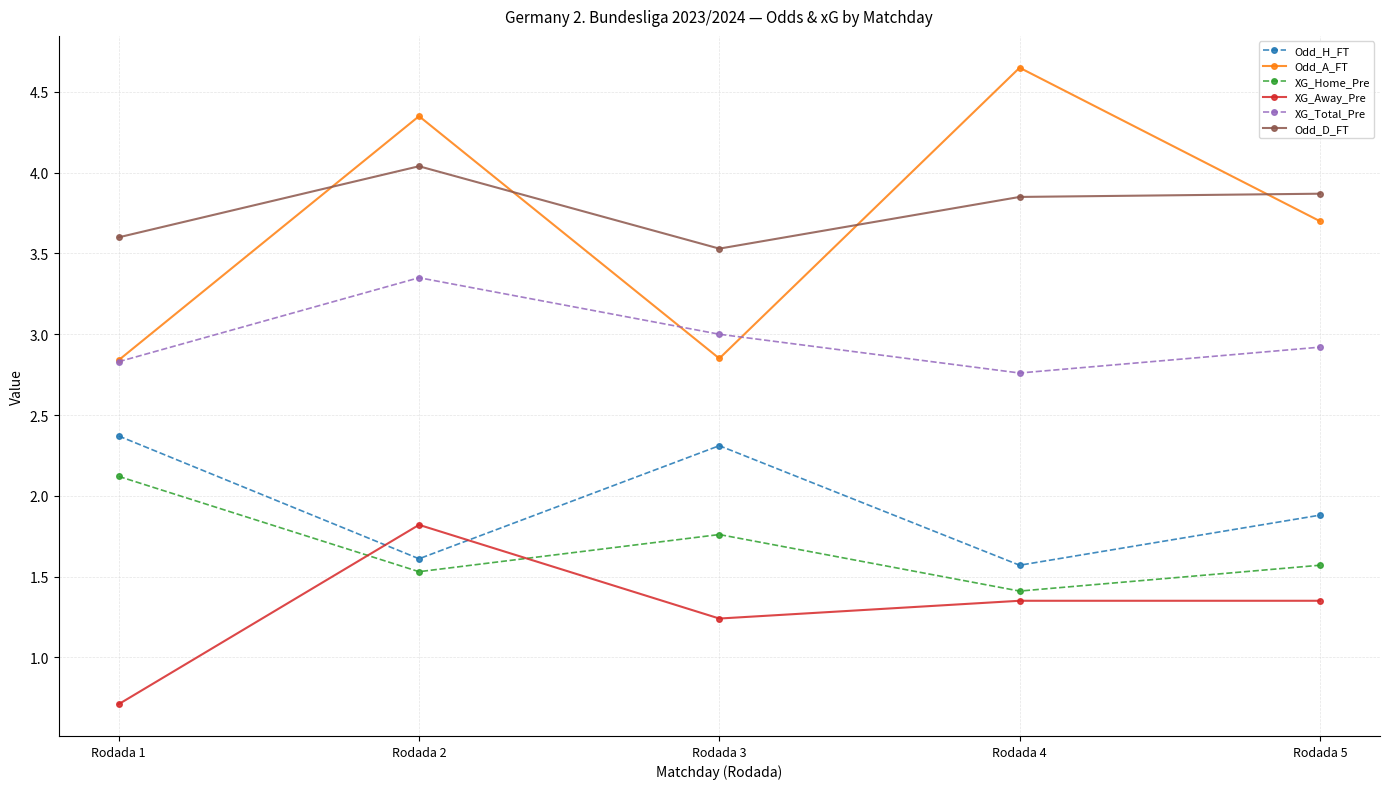

What are all the series names shown in the legend?

Odd_H_FT, Odd_A_FT, XG_Home_Pre, XG_Away_Pre, XG_Total_Pre, Odd_D_FT